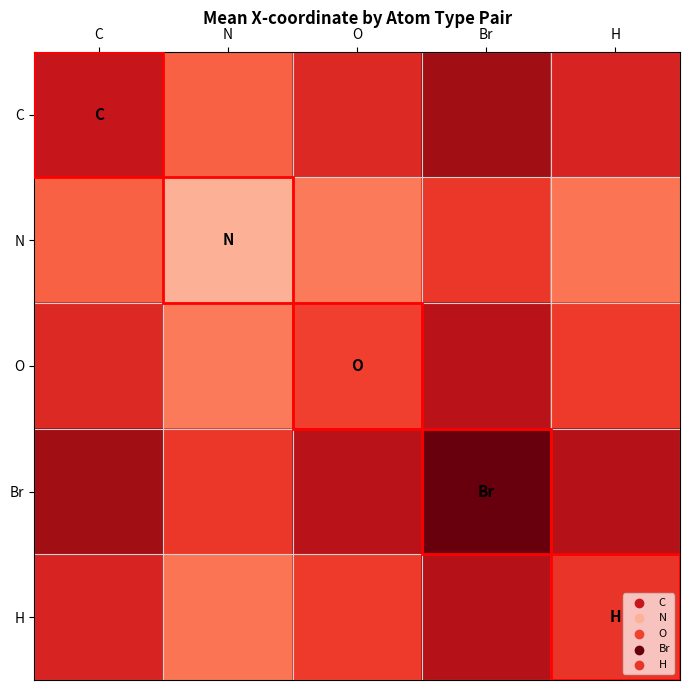

Reading left to right, transcribe all the data shown in this chart.

C: C=6.4	N=4.4	O=5.8	Br=7.4	H=5.9
N: C=4.4	N=2.4	O=3.8	Br=5.4	H=3.9
O: C=5.8	N=3.8	O=5.1	Br=6.8	H=5.3
Br: C=7.4	N=5.4	O=6.8	Br=8.4	H=6.9
H: C=5.9	N=3.9	O=5.3	Br=6.9	H=5.4